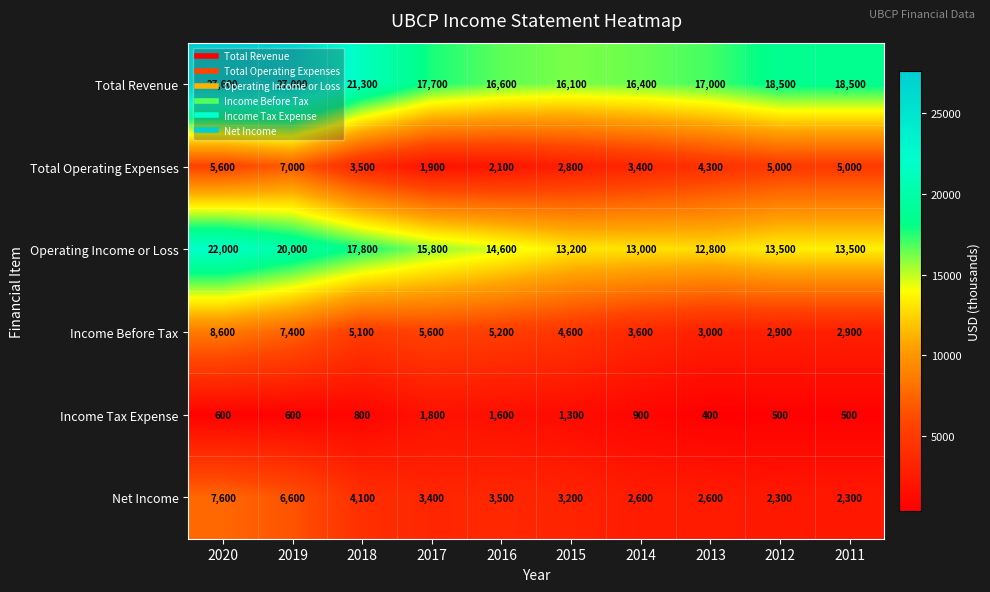

List the series in order of their peak value, lowest first.

Income Tax Expense, Total Operating Expenses, Net Income, Income Before Tax, Operating Income or Loss, Total Revenue